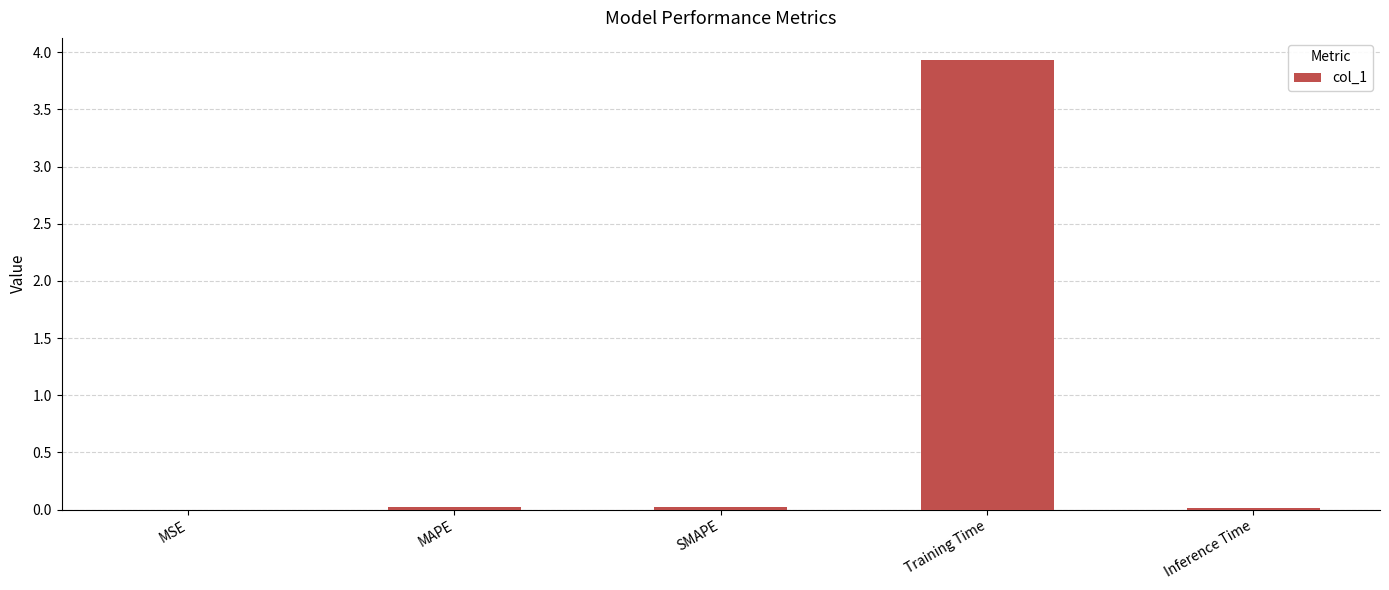

What is the sum of all values?

4.0